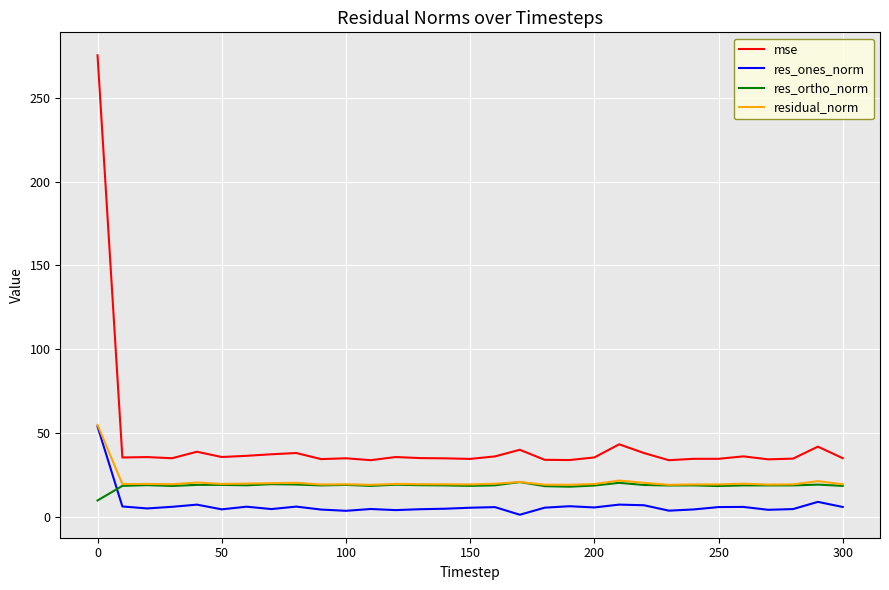

Does the chart have visible grid lines?

Yes